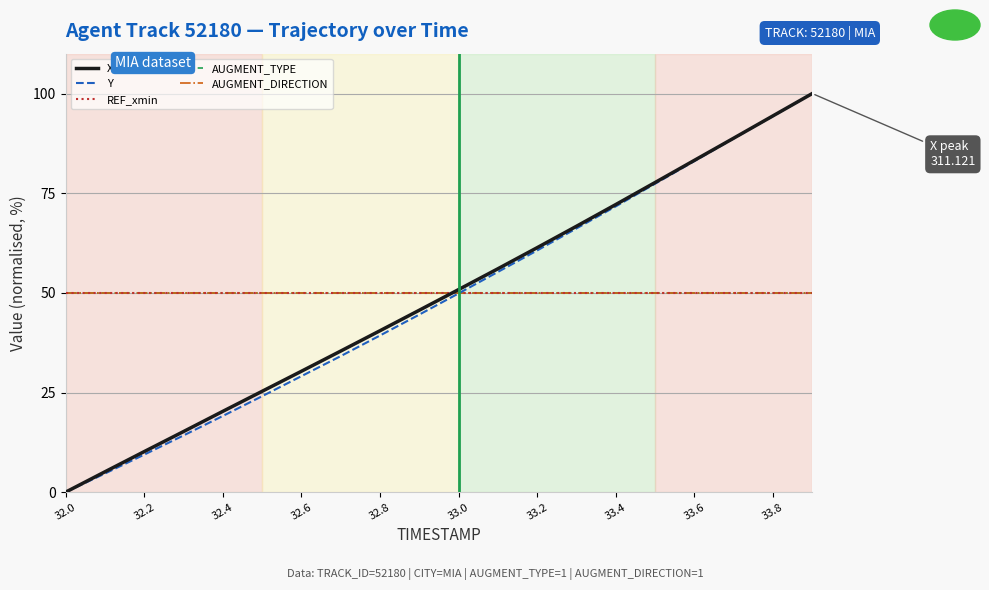

Is this an area chart (filled region under the line)?

No